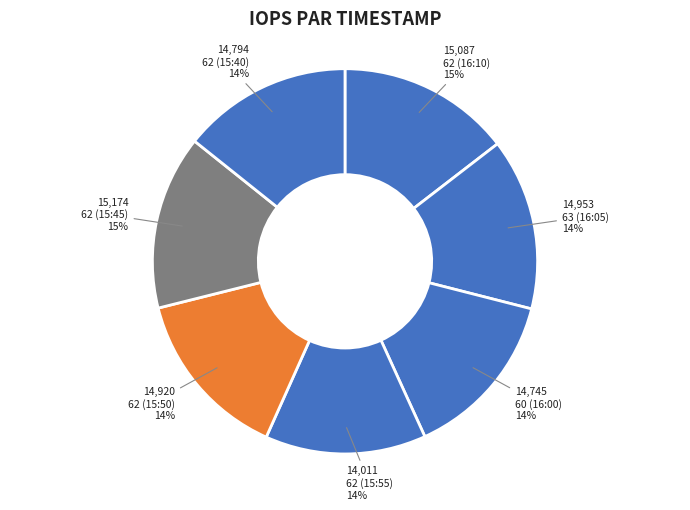

How many segments does this pie chart have?

7